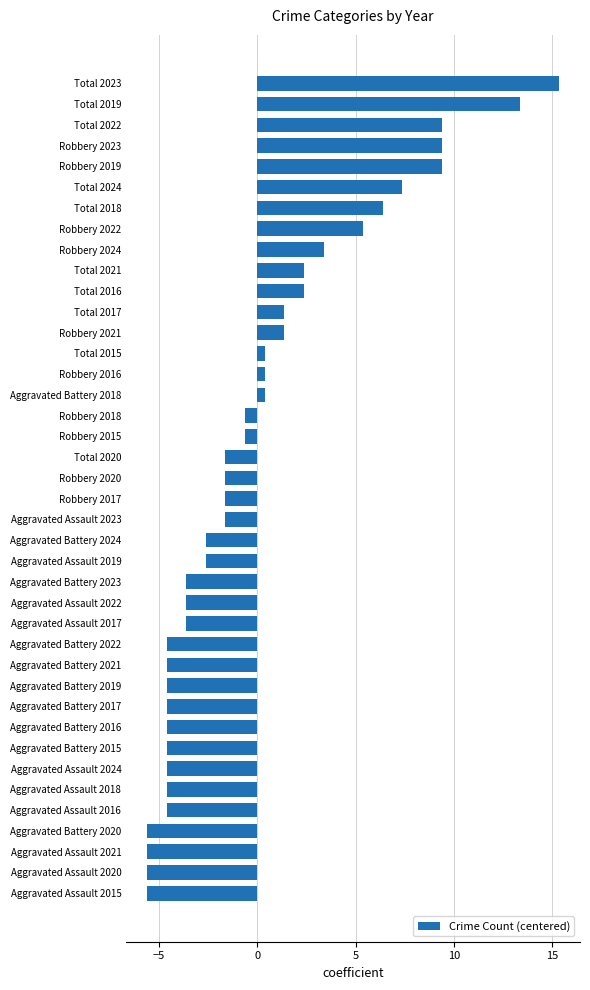

How many bars are there in total?

40